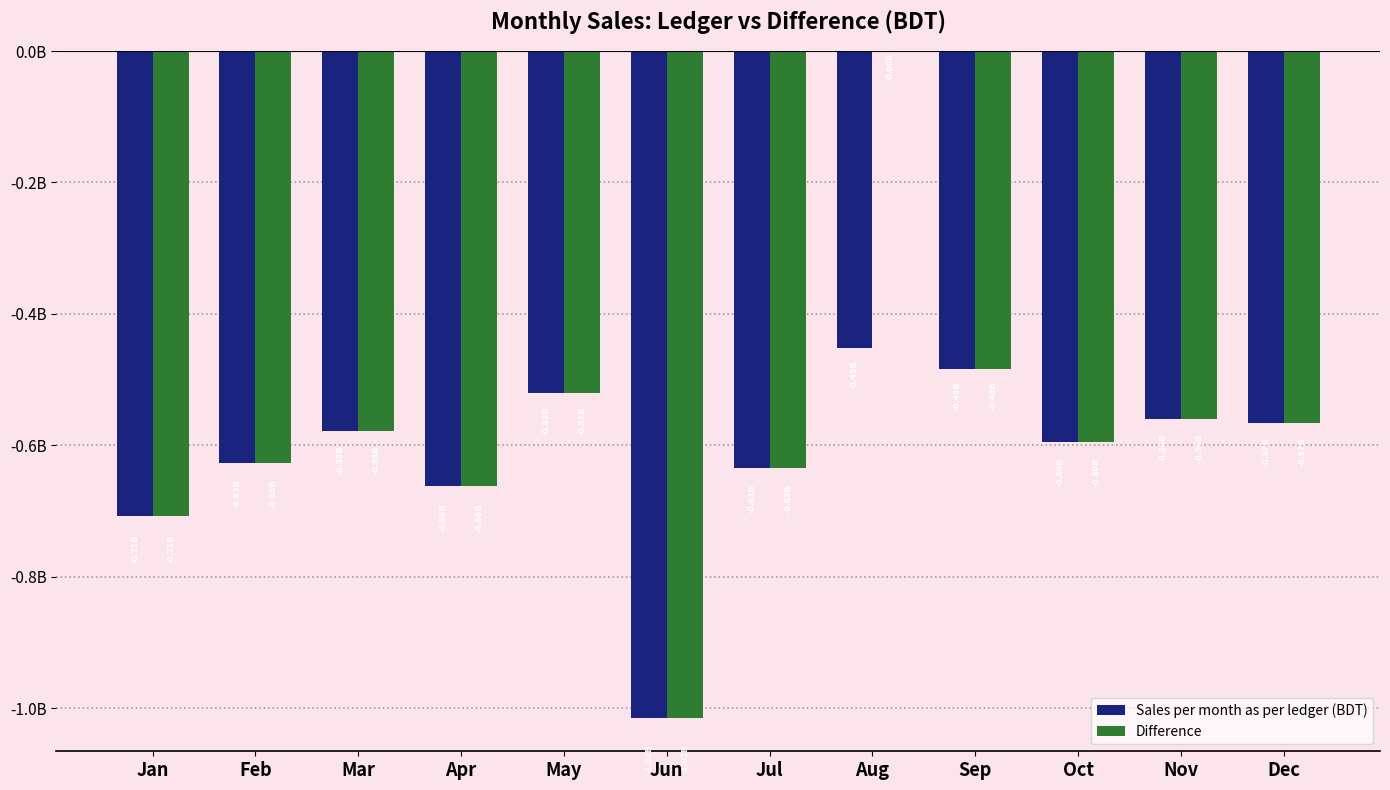

What are all the series names shown in the legend?

Sales per month as per ledger (BDT), Difference